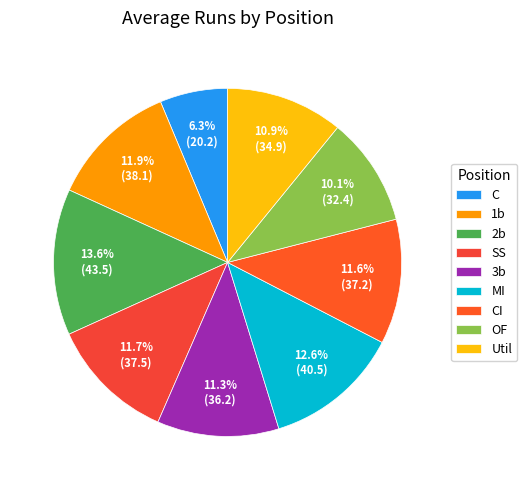

Rank the categories by value from highest to lowest.

2b, MI, 1b, SS, CI, 3b, Util, OF, C